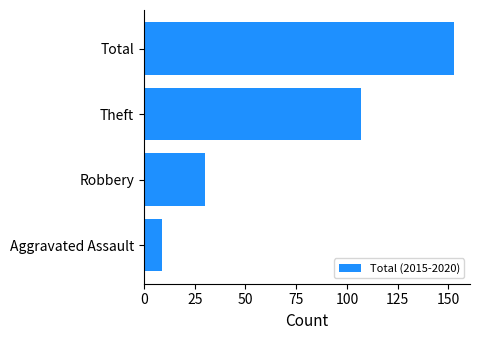

The value at Total is 68. True or false?

False